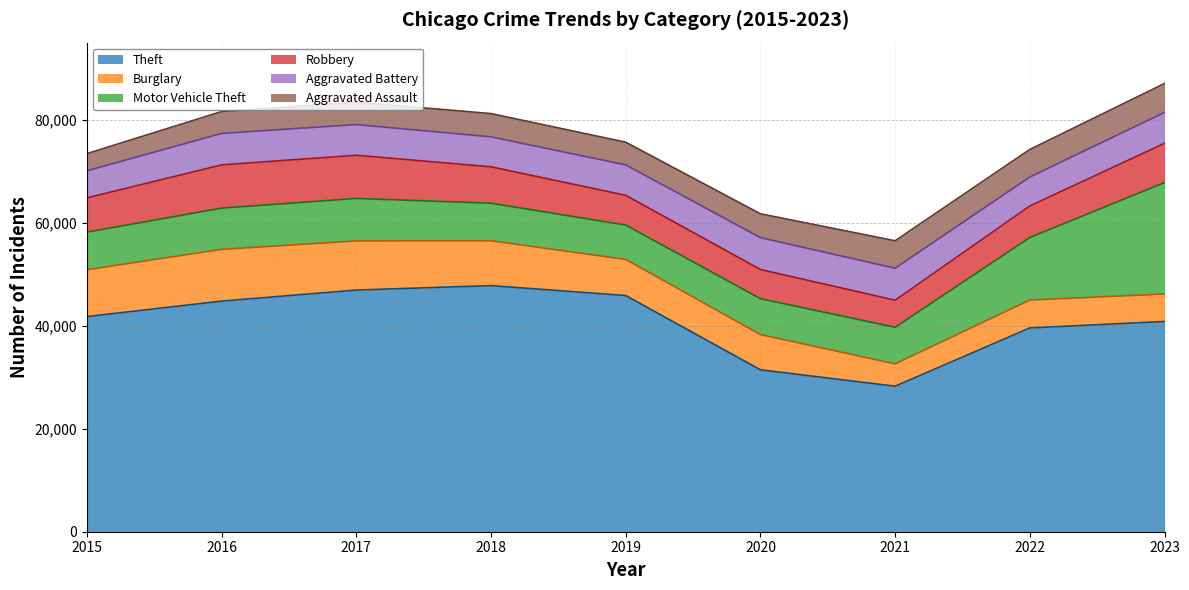

Reading right to left, extract all data points from this chart.

Theft: 40837	39585	28264	31450	45876	47801	46937	44794	41785
Burglary: 5339	5418	4339	6842	7016	8713	9546	10053	9100
Motor Vehicle Theft: 21639	12146	7102	6974	6673	7297	8250	8005	7303
Robbery: 7631	6125	5262	5664	5776	7068	8395	8402	6655
Aggravated Battery: 6001	5627	6214	6194	5914	5820	5956	6112	5261
Aggravated Assault: 5620	5353	5334	4627	4407	4520	4348	4248	3335